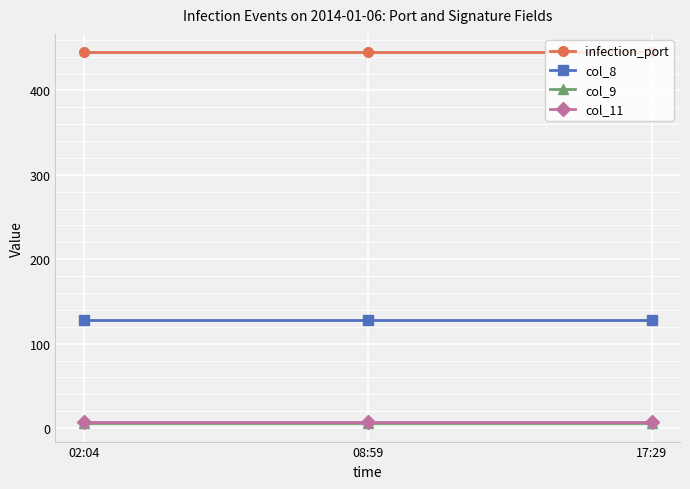

What are all the series names shown in the legend?

infection_port, col_8, col_9, col_11